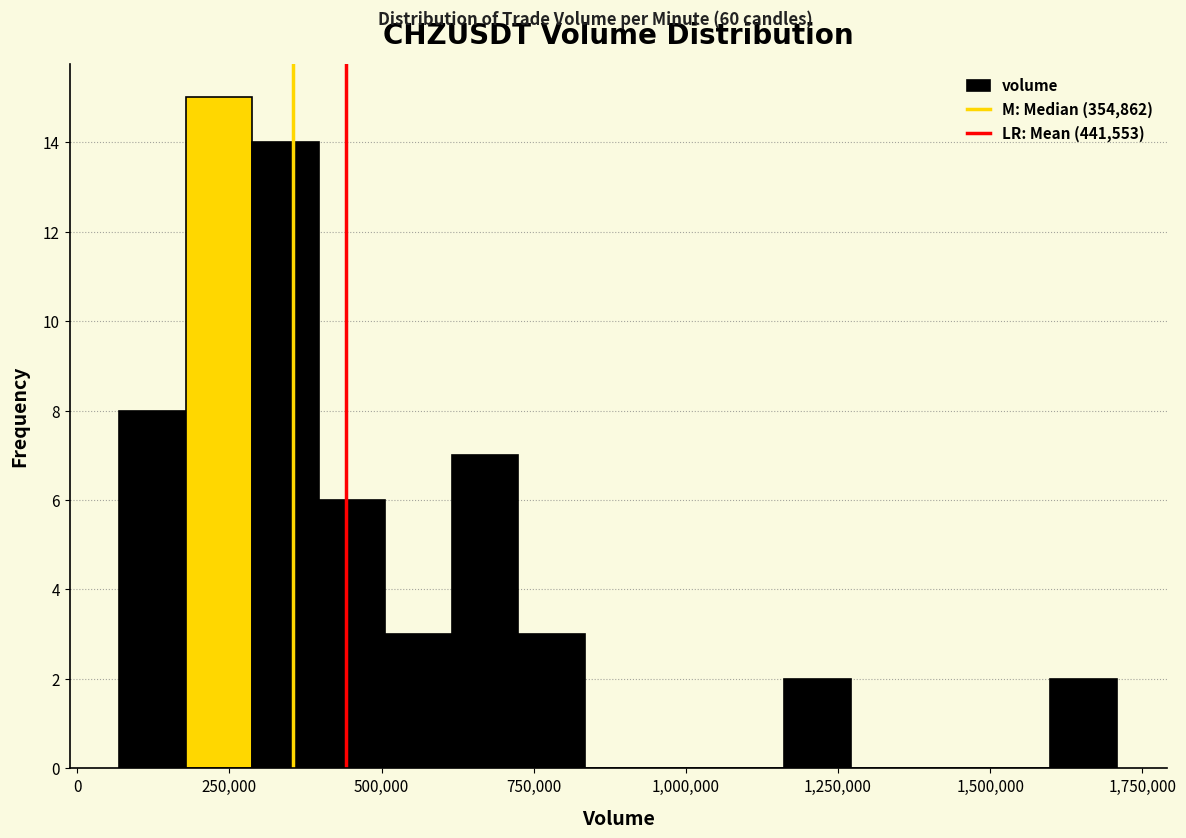

Read against the x-axis, roughly where is the centre of the tallest bar?

250000